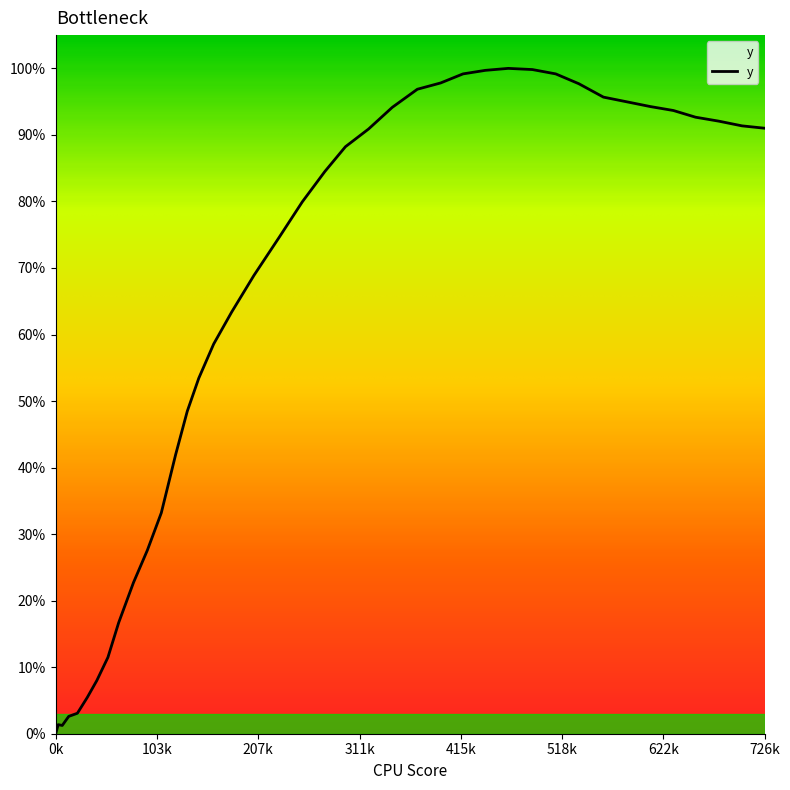

How many points are higher than both their immediate neighbors (excluding endpoints)?

2